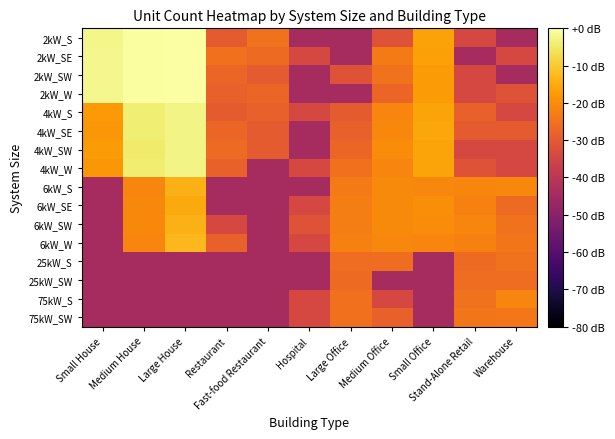

What is the total value across all series at Medium House?

-280.5